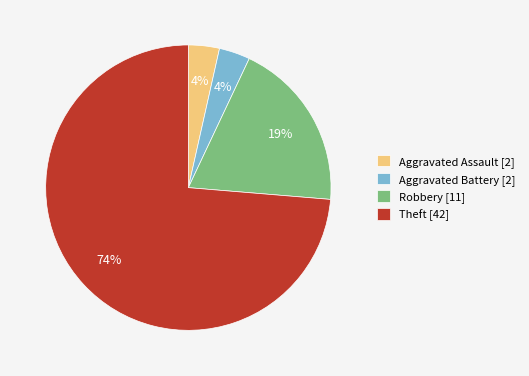

Between Theft [42] and Aggravated Assault [2], which is larger?

Theft [42]